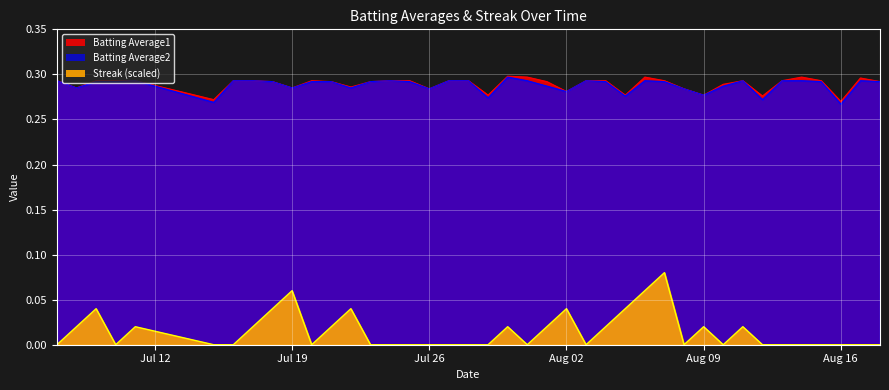

Which series has the largest total across all categories?

Batting Average1